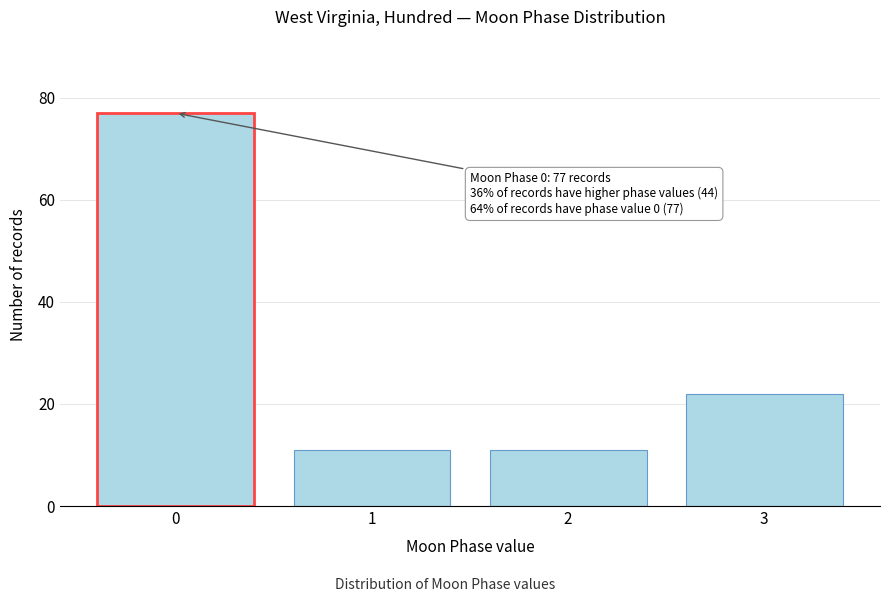

Reading left to right, transcribe all the data shown in this chart.

0=77	1=11	2=11	3=22